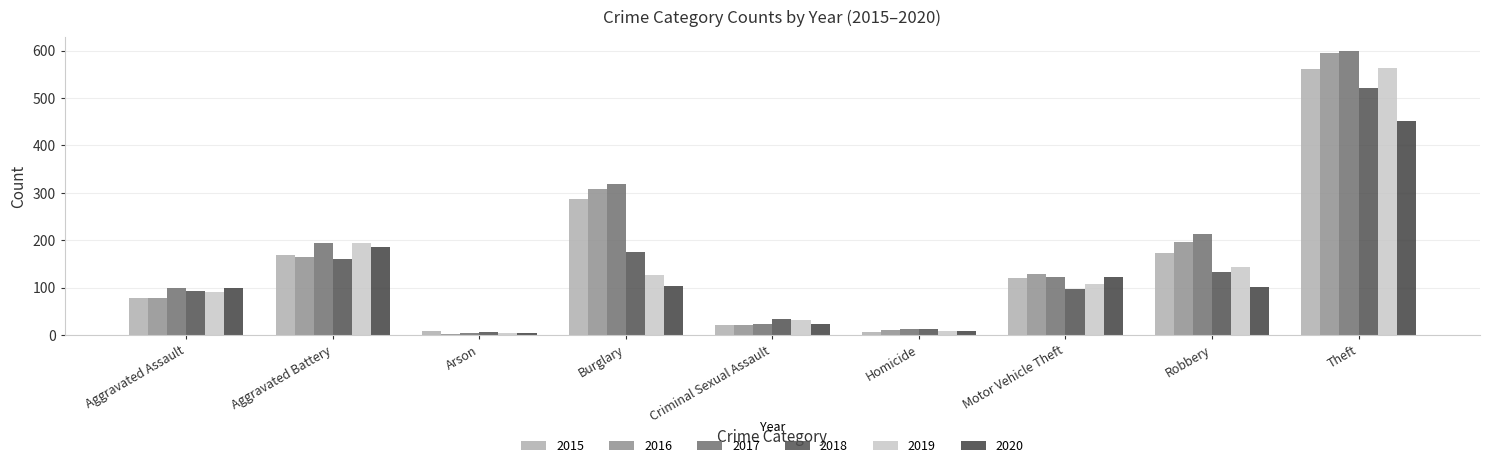

What is the difference between the second highest and minimum values in the 2019 series?

189